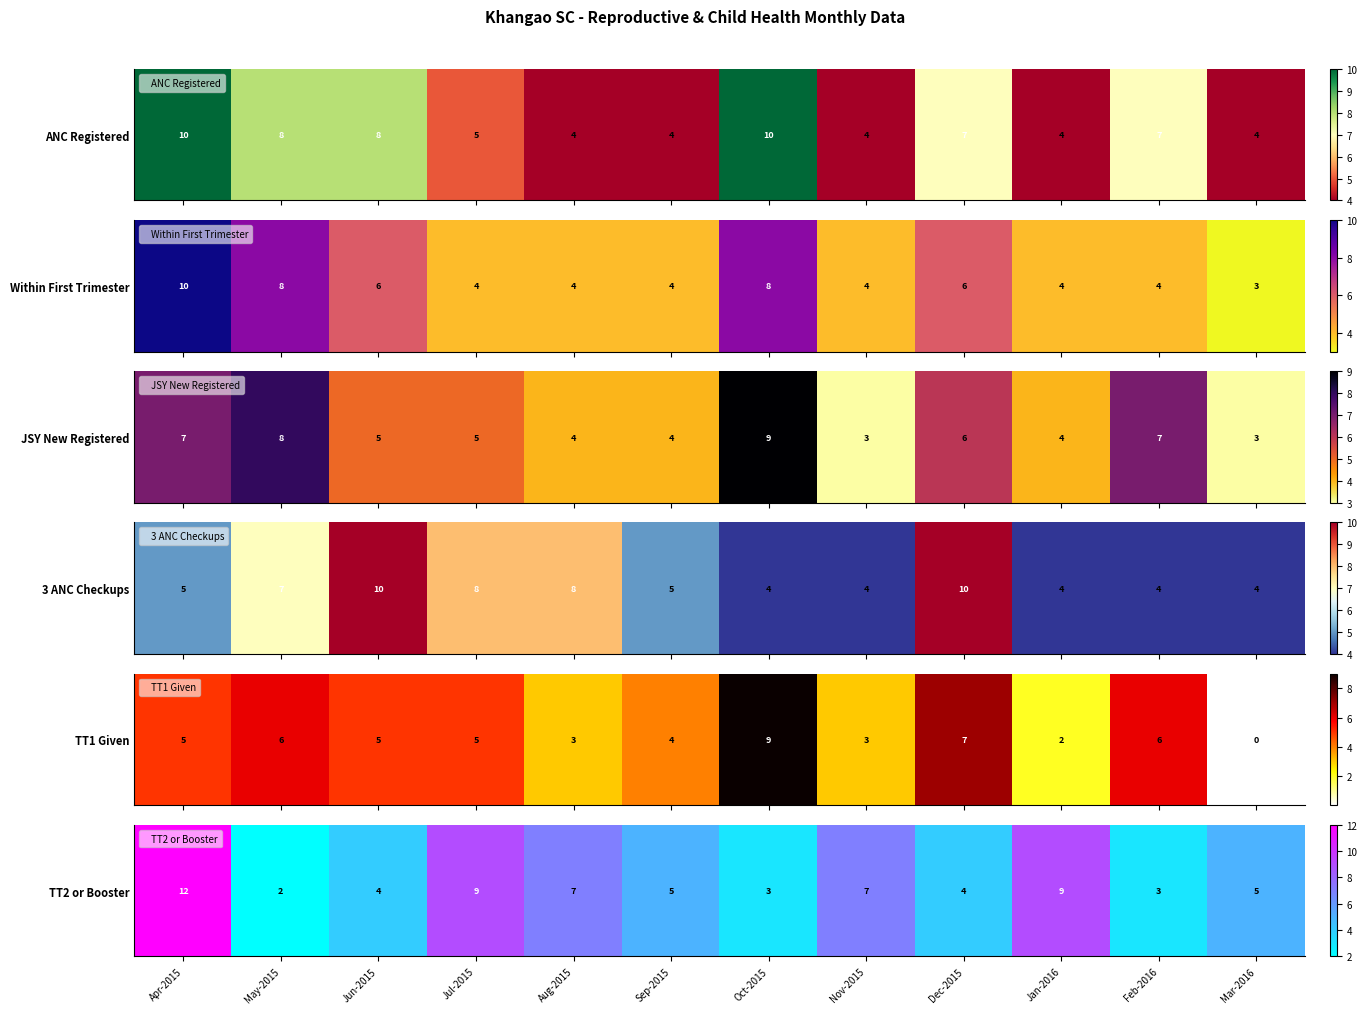

The chart shows a value of 12 at Apr-2015. True or false?

True